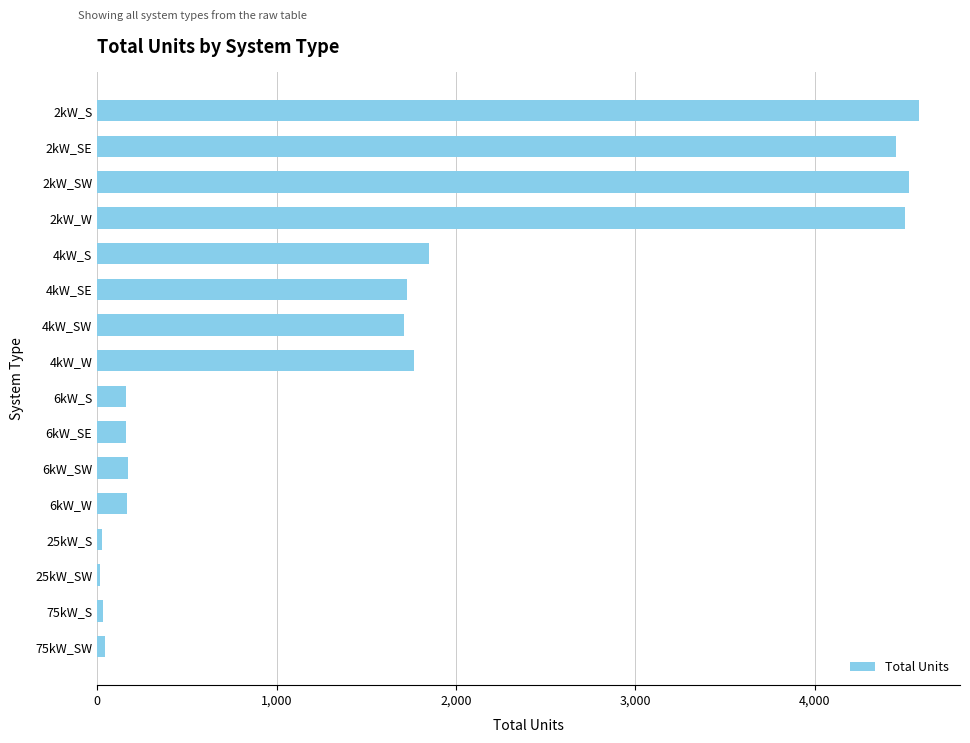

Count the number of data series in this chart.

1